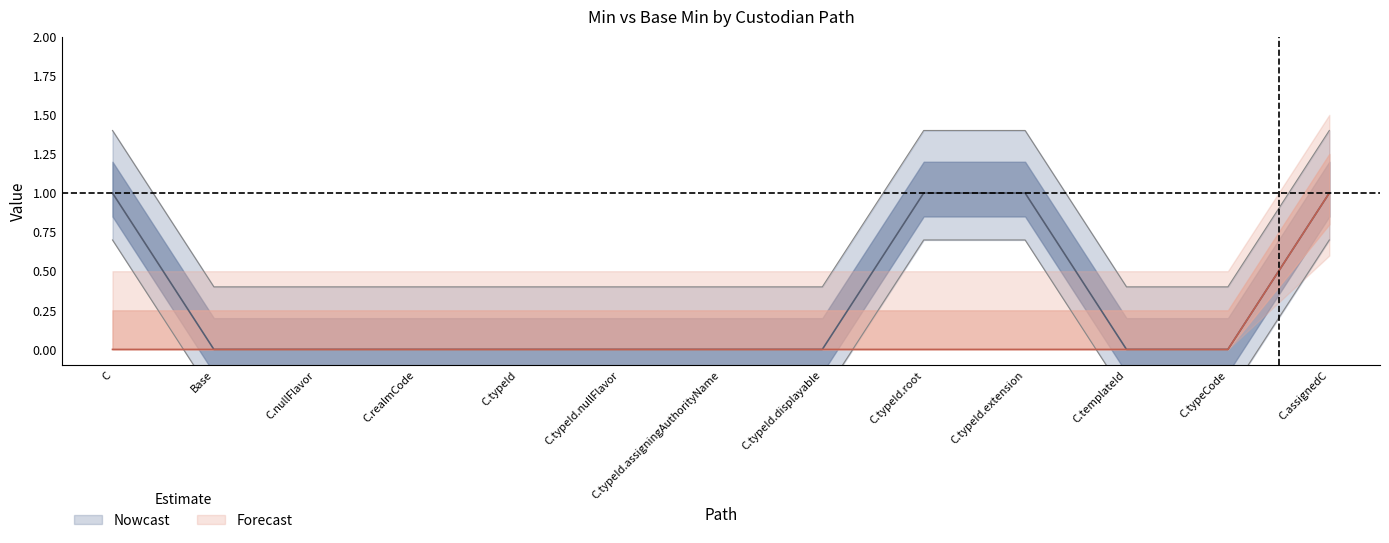

The Min series shows 0.2 at C.assignedC. True or false?

False